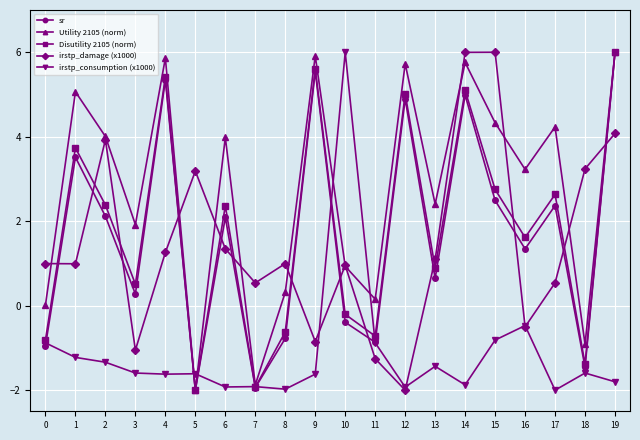

True or false: sr has more than 2 interior local peaks.

True